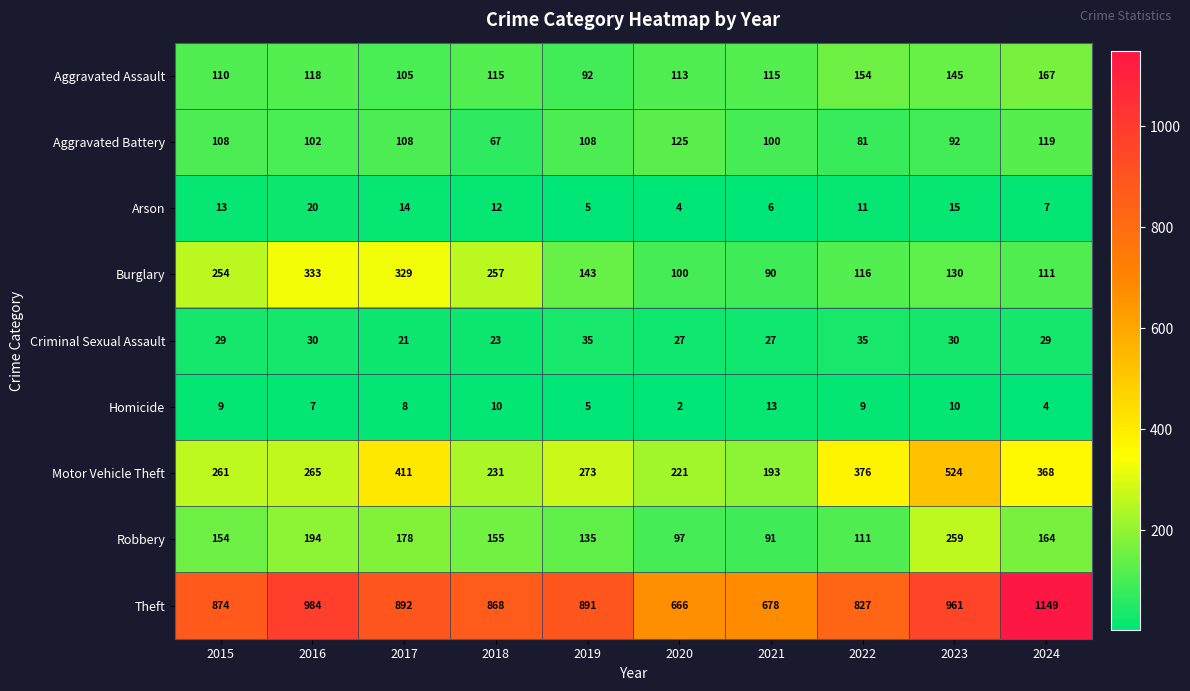

At which category does the chart reach its peak across all series?

2024